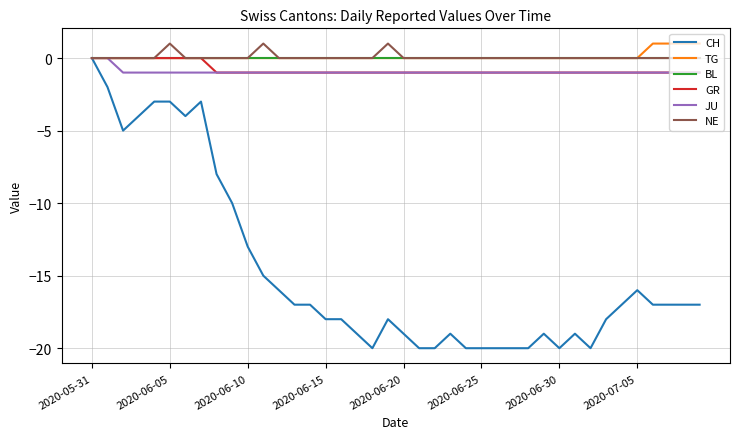

Which series has the widest spread of values?

CH